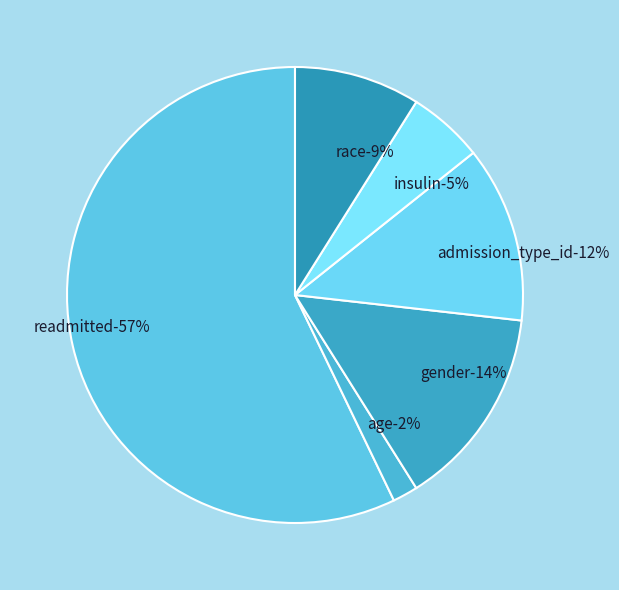

Do age and readmitted together represent more than half of the pie?

Yes